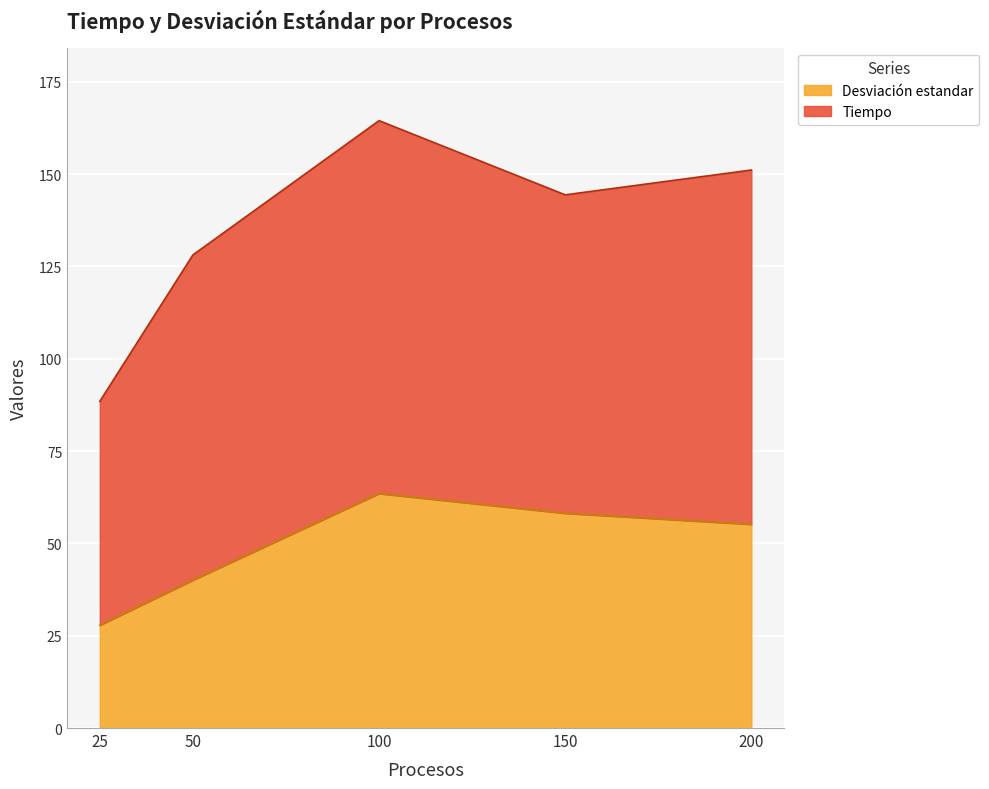

At which category does the chart reach its minimum across all series?

25